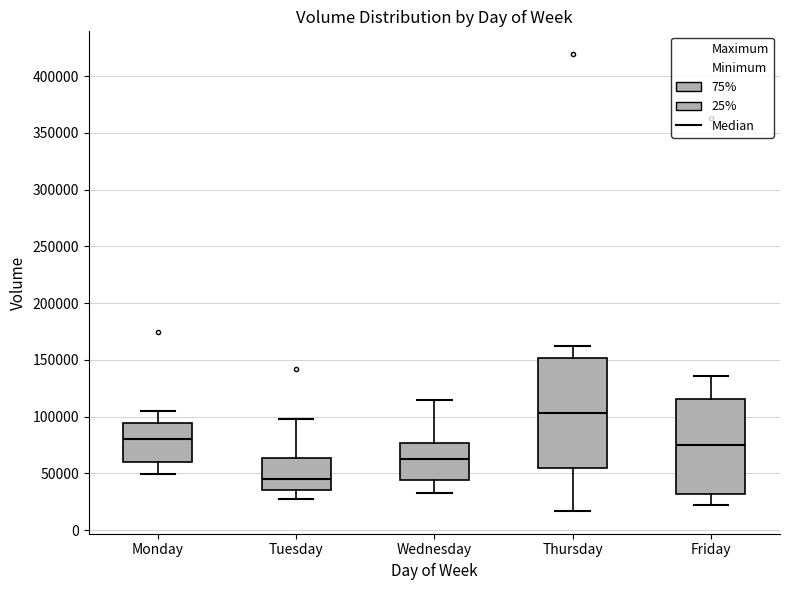

Reading left to right, read every box against the y-axis: the position of its median line, the range the box covers, and the ends of its whiskers. The values are not printed on the chart, so give them approximately, as read against the axis.

Monday: median 80000, box 60000 to 95000, whiskers 50000 to 105000
Tuesday: median 45000, box 35000 to 65000, whiskers 30000 to 100000
Wednesday: median 65000, box 45000 to 75000, whiskers 35000 to 115000
Thursday: median 105000, box 55000 to 150000, whiskers 15000 to 160000
Friday: median 75000, box 30000 to 115000, whiskers 20000 to 135000